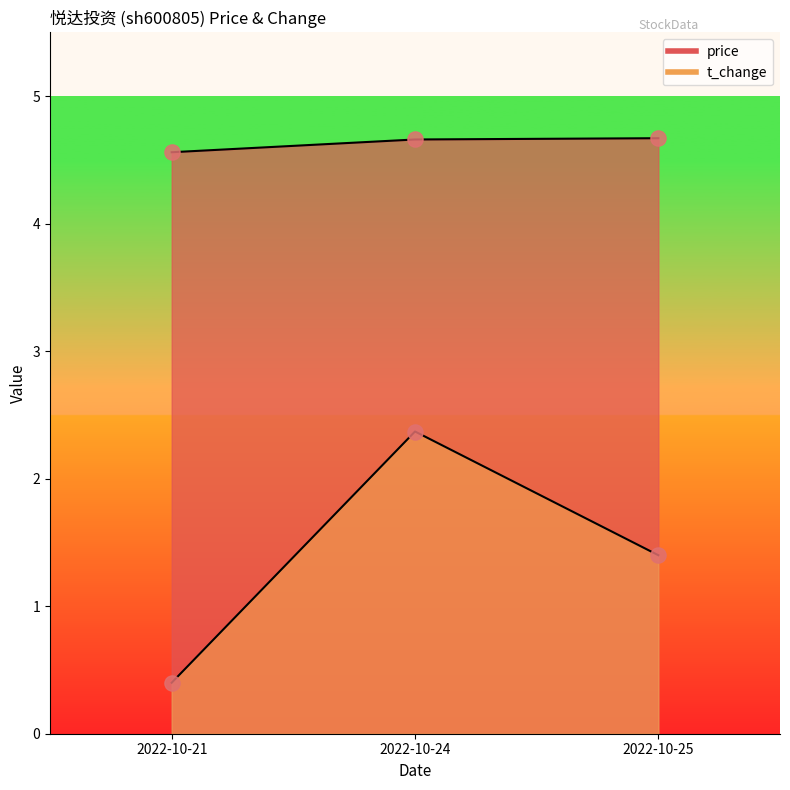

Is the value of t_change at 2022-10-21 greater than the value of price at 2022-10-25?

No